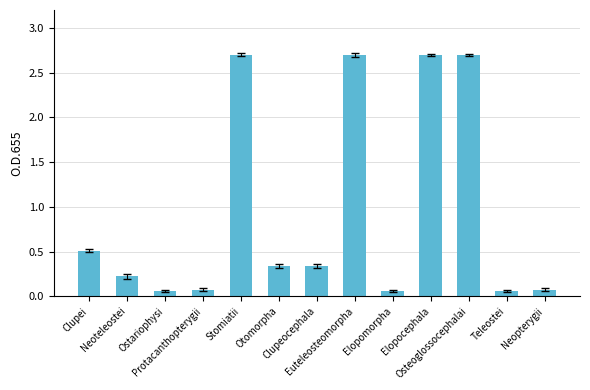

What is the maximum value shown in the chart?

2.7